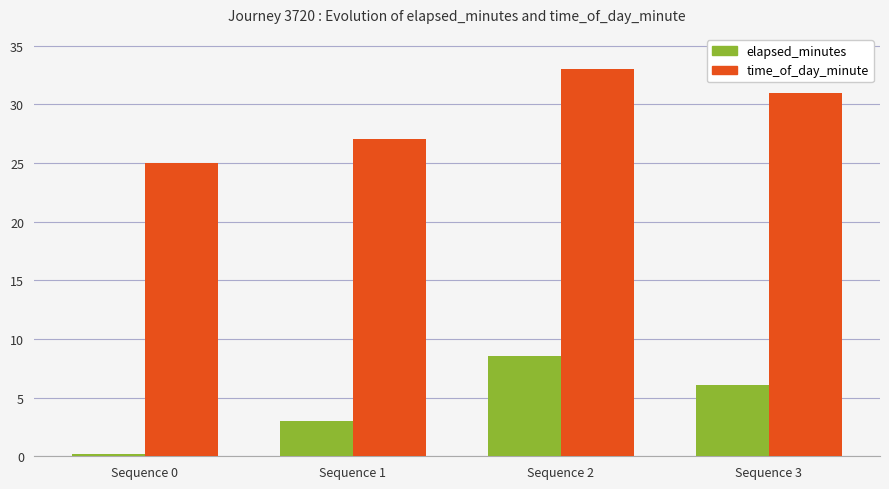

The time_of_day_minute series shows 27.0 at Sequence 1. True or false?

True